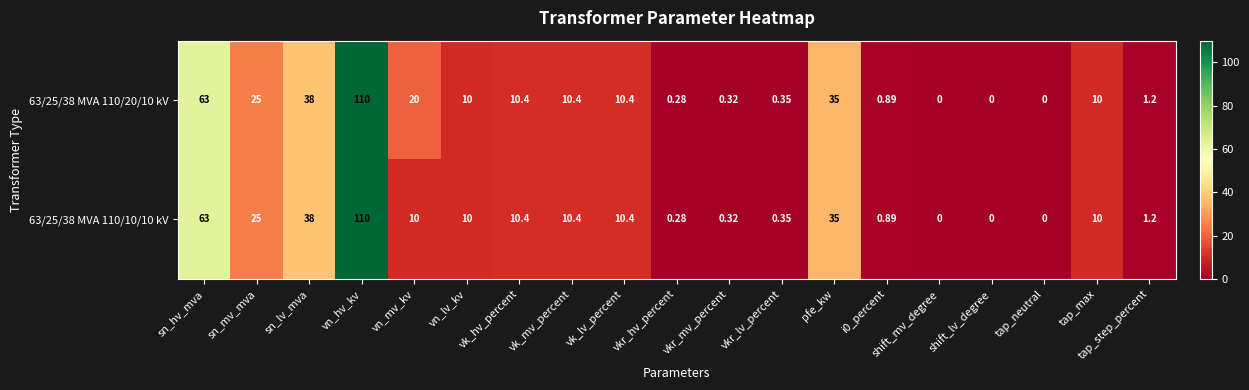

Which category has the highest value in the 63/25/38 MVA 110/10/10 kV series?

vn_hv_kv